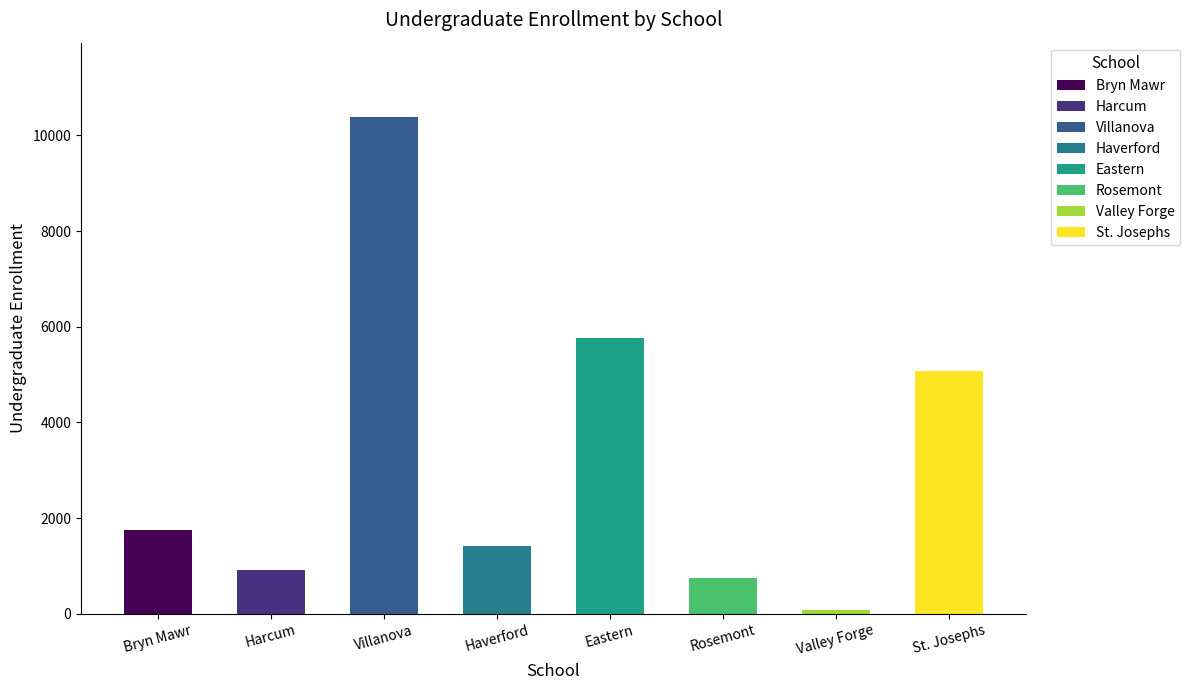

Reading left to right, transcribe all the data shown in this chart.

Bryn Mawr=1742	Harcum=910	Villanova=10383	Haverford=1421	Eastern=5769	Rosemont=754	Valley Forge=84	St. Josephs=5073